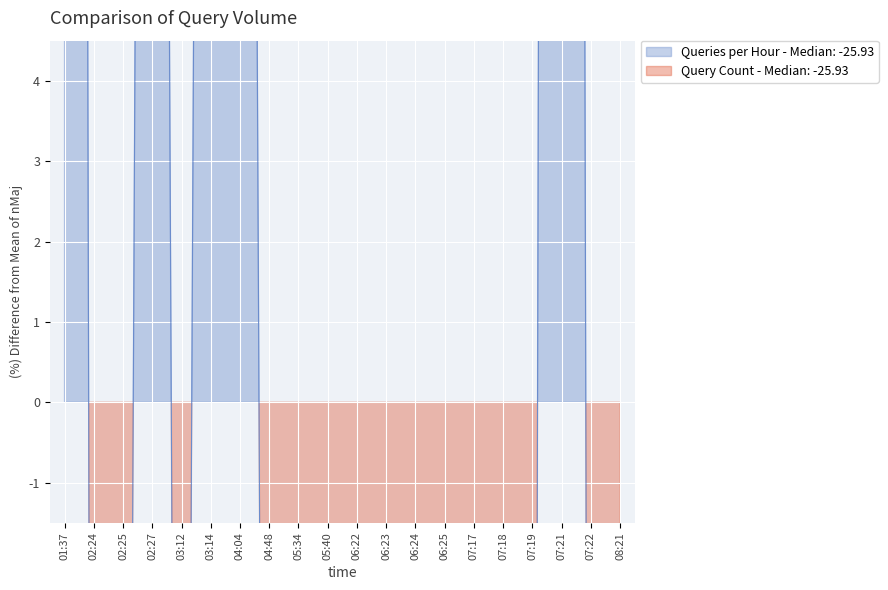

What is the value of the 17th point from the left?

-25.9